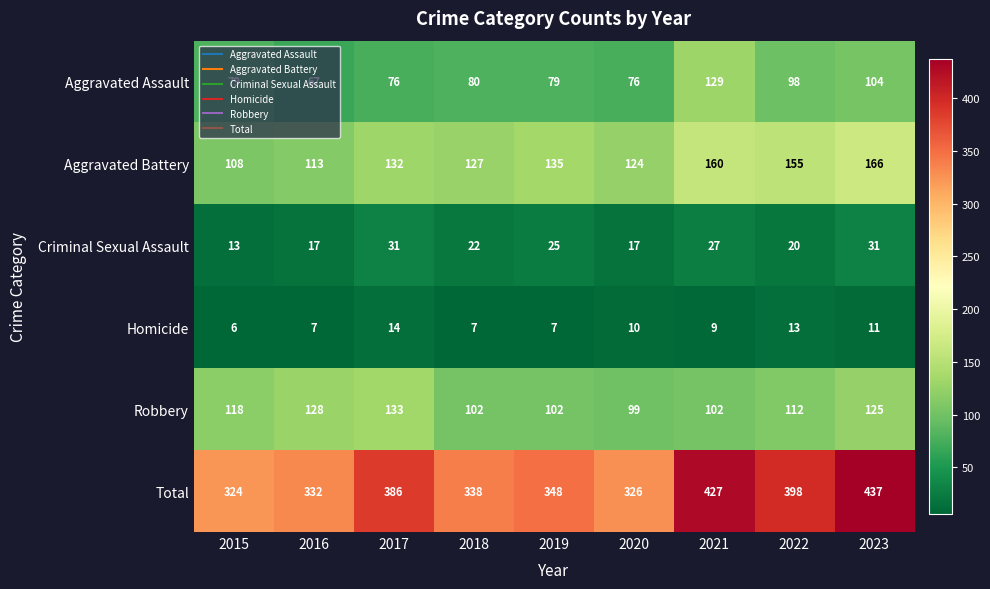

Is it true that Aggravated Assault equals 76 at 2020?

True